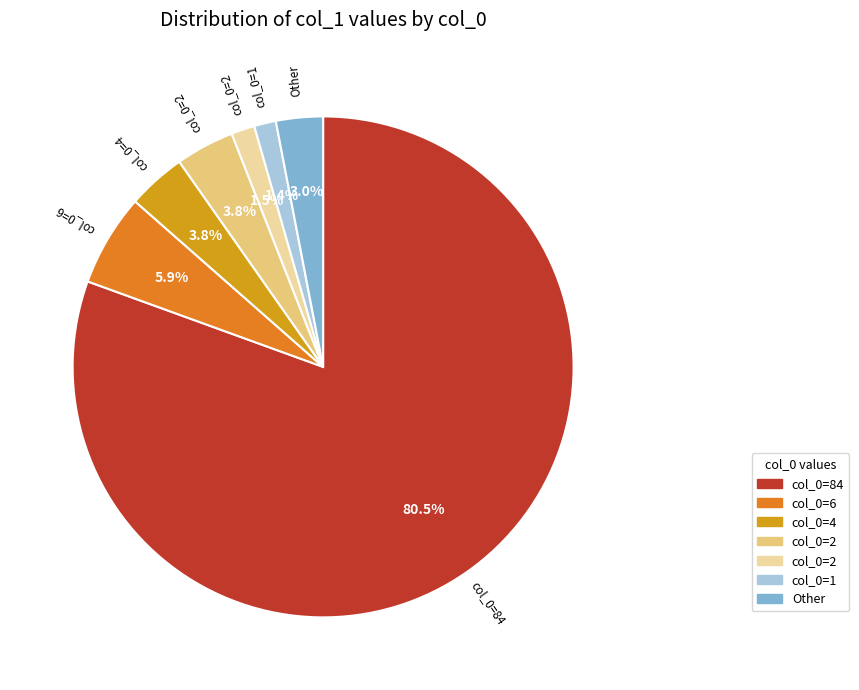

Does any single category account for the majority?

Yes